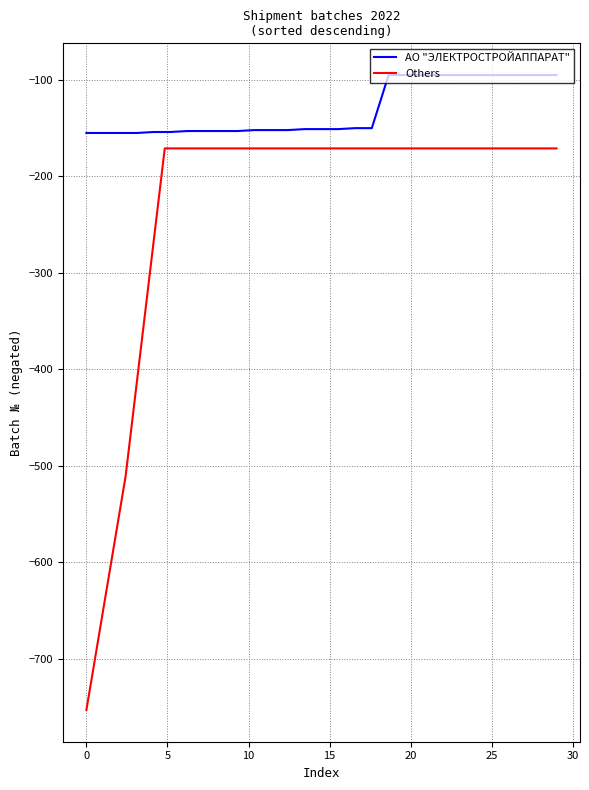

What is the smallest value displayed?

-753